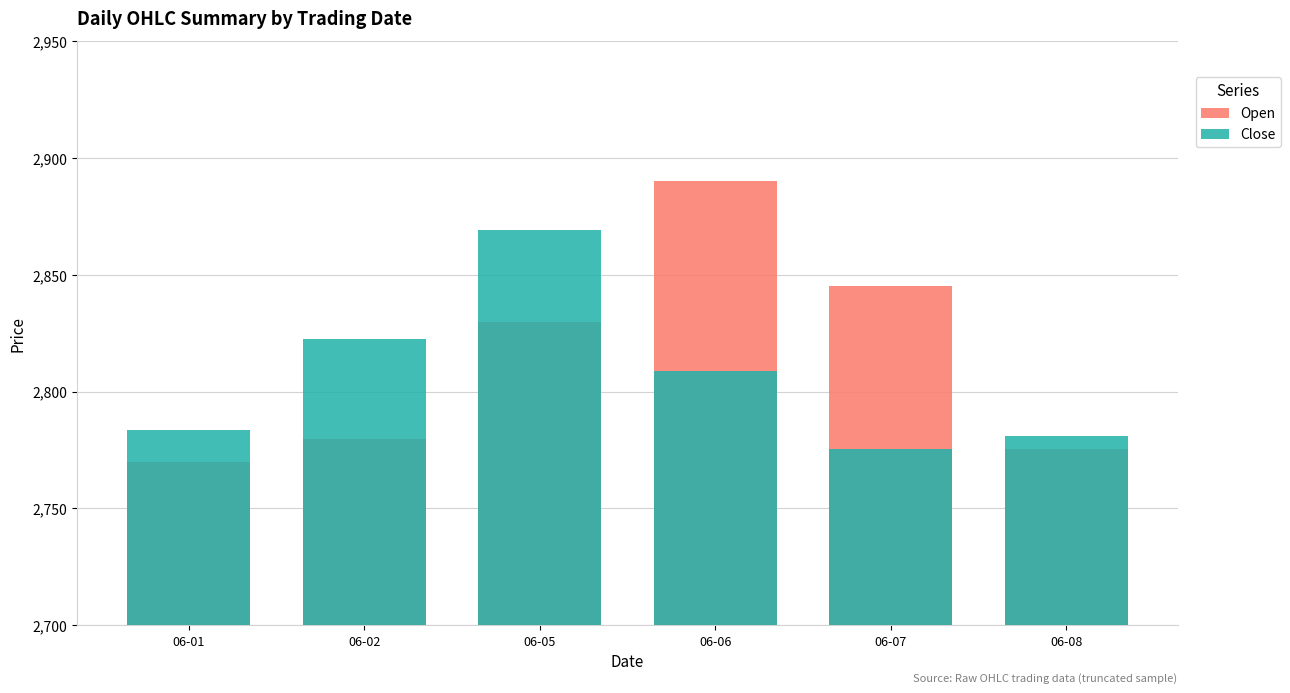

What is the difference between the maximum and minimum values in the Open series?

120.0